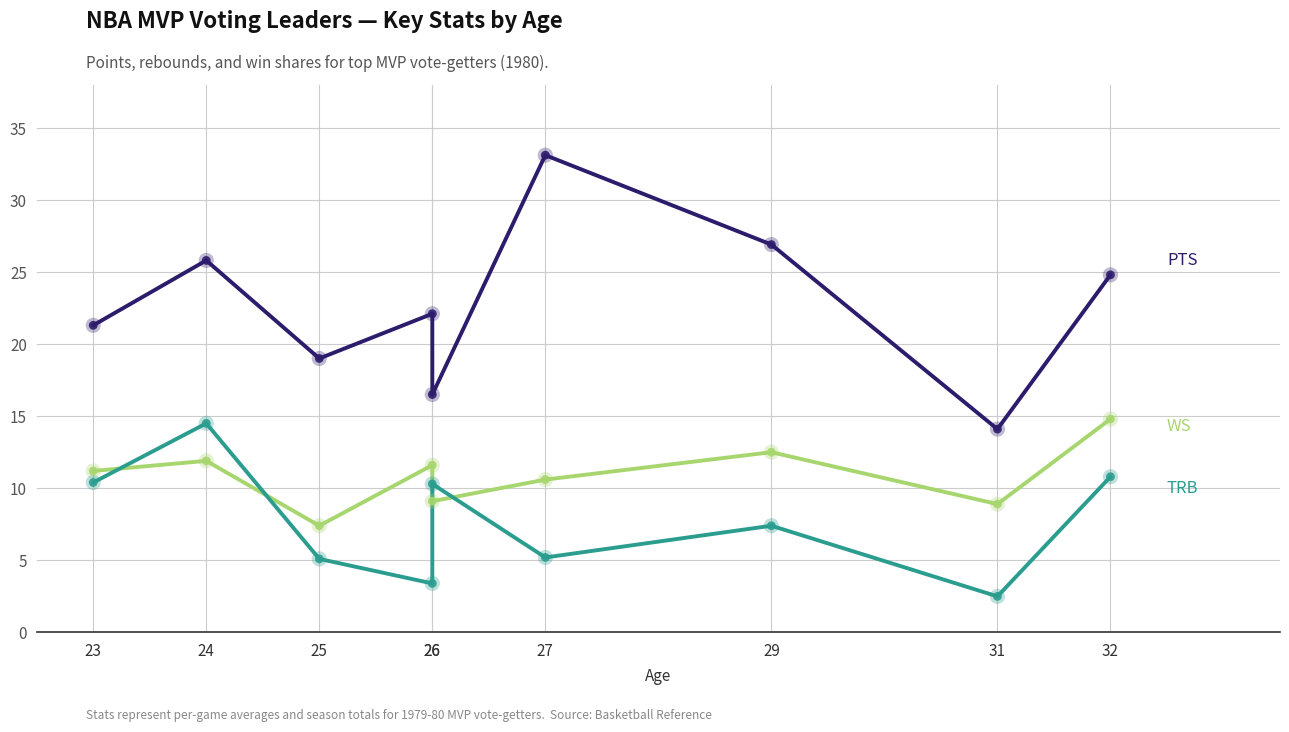

Which series contains the lowest Y value?

TRB